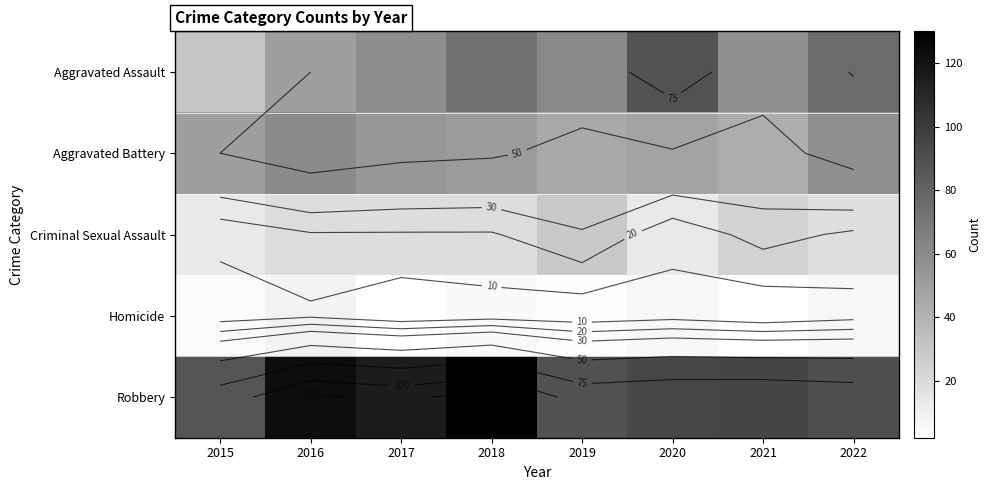

Which category has the highest value across all series?

2018